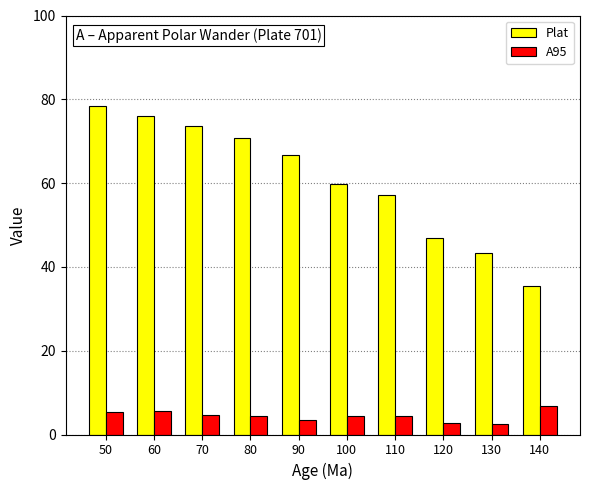

Which series changed the most between 70 and 90?

Plat